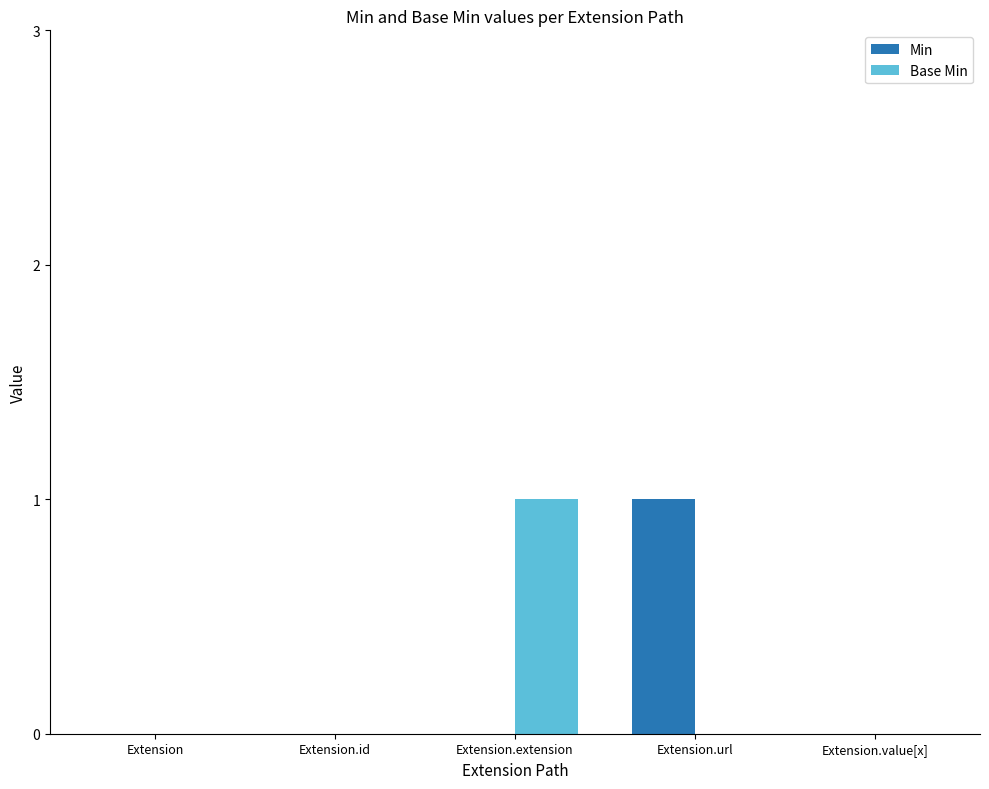

Does the chart contain stacked bars?

No